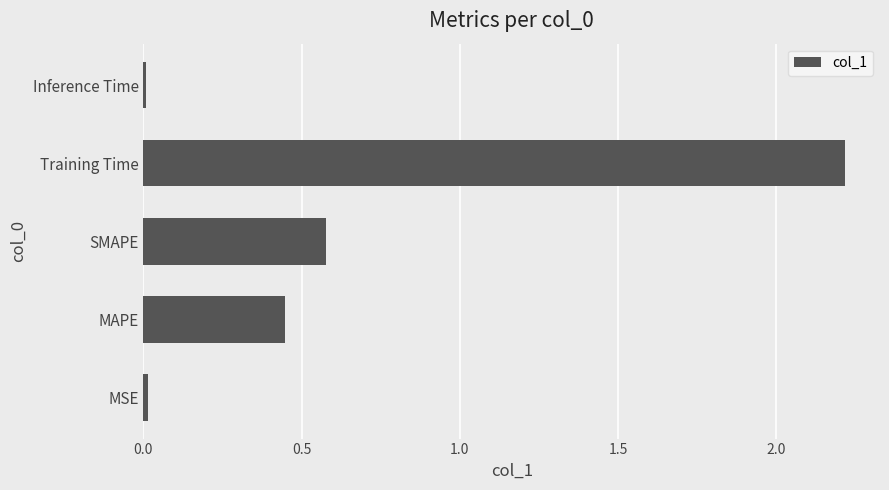

The chart shows a value of 0.6 at SMAPE. True or false?

True